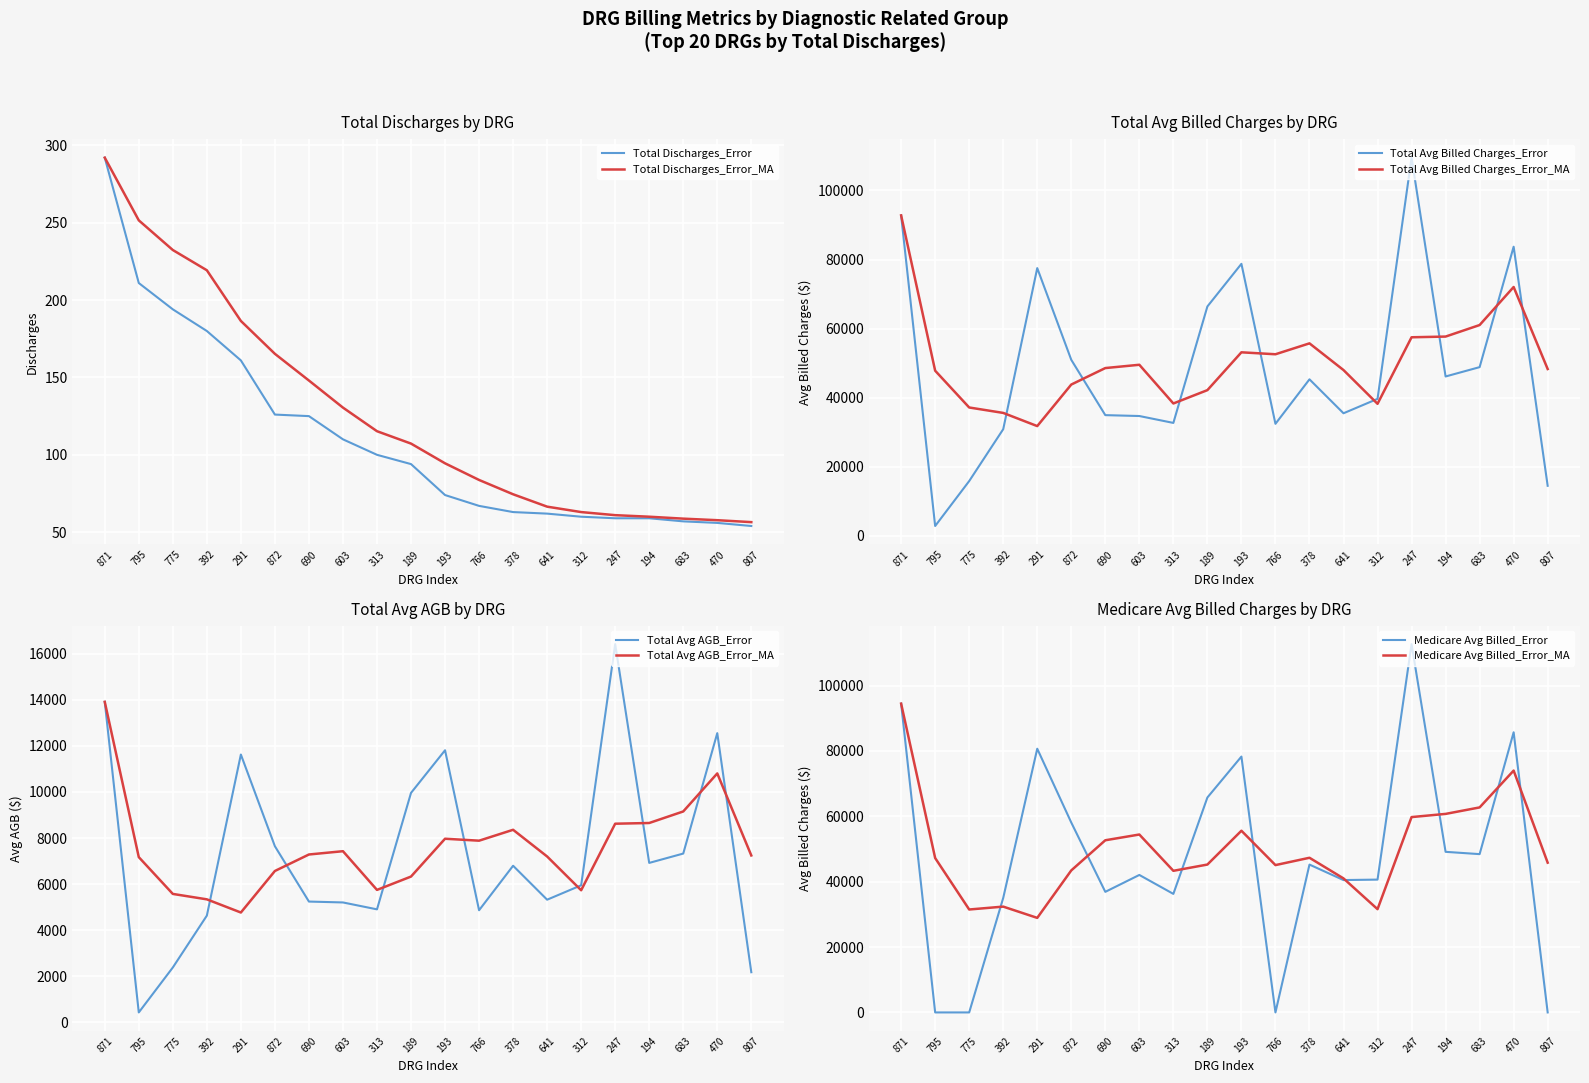

Which series has the largest range (max minus min)?

Medicare Avg Billed